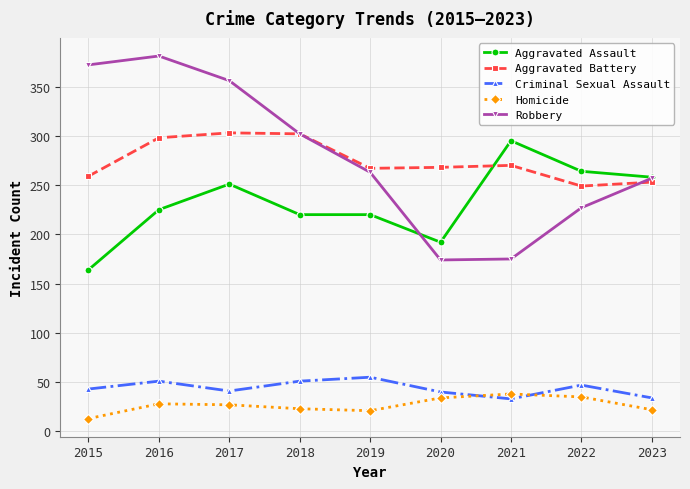

Does the chart display data point markers on the line(s)?

Yes